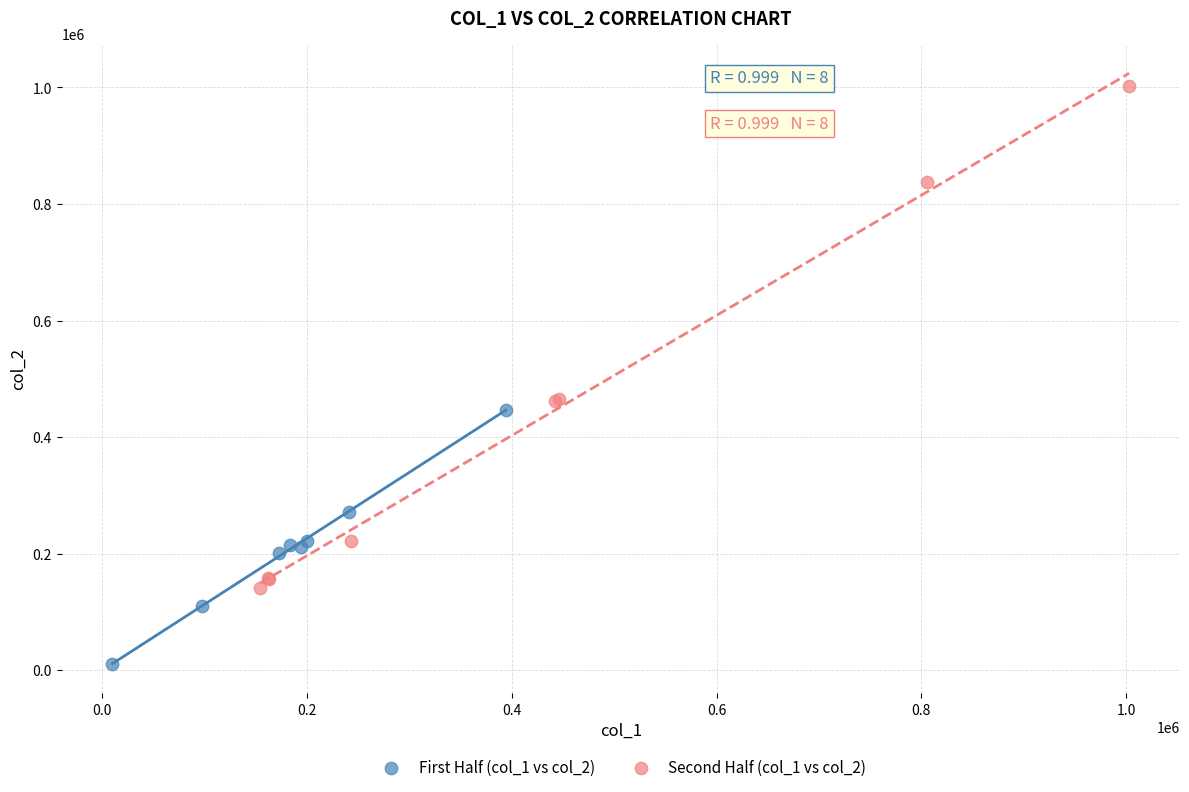

Which series has the largest Y range (max minus min)?

Second Half (col_1 vs col_2)